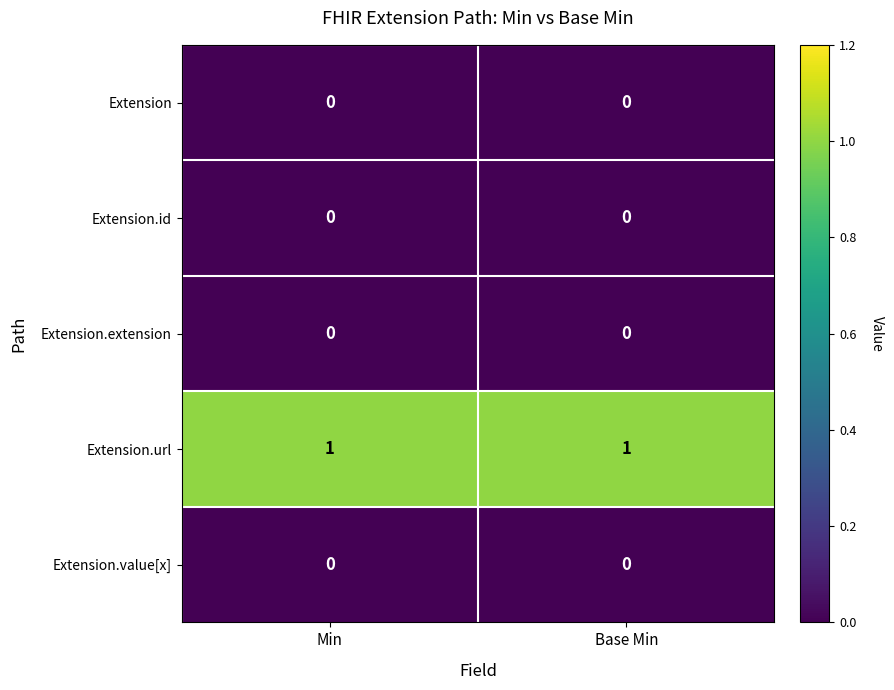

What is the spread (max minus min) of values at Min?

1